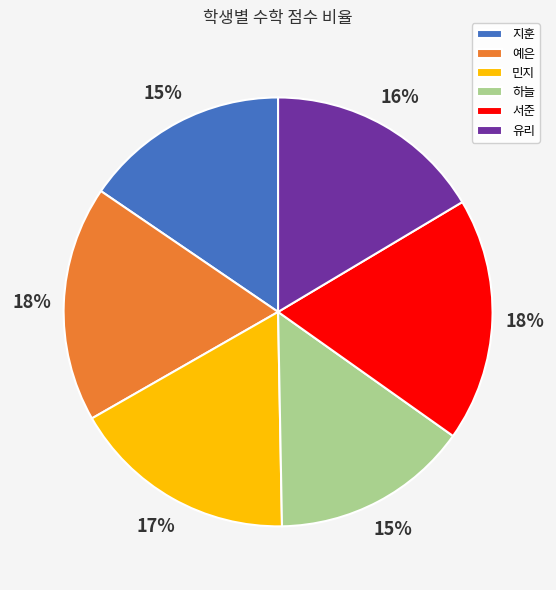

To the nearest percent, what percentage of the pie is 민지?

17%